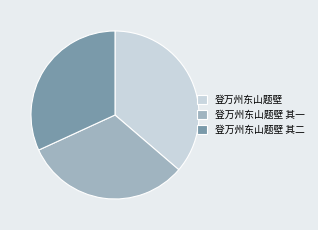

Combined, do 登万州东山题壁 其一 and 登万州东山题壁 其二 account for over 50%?

Yes